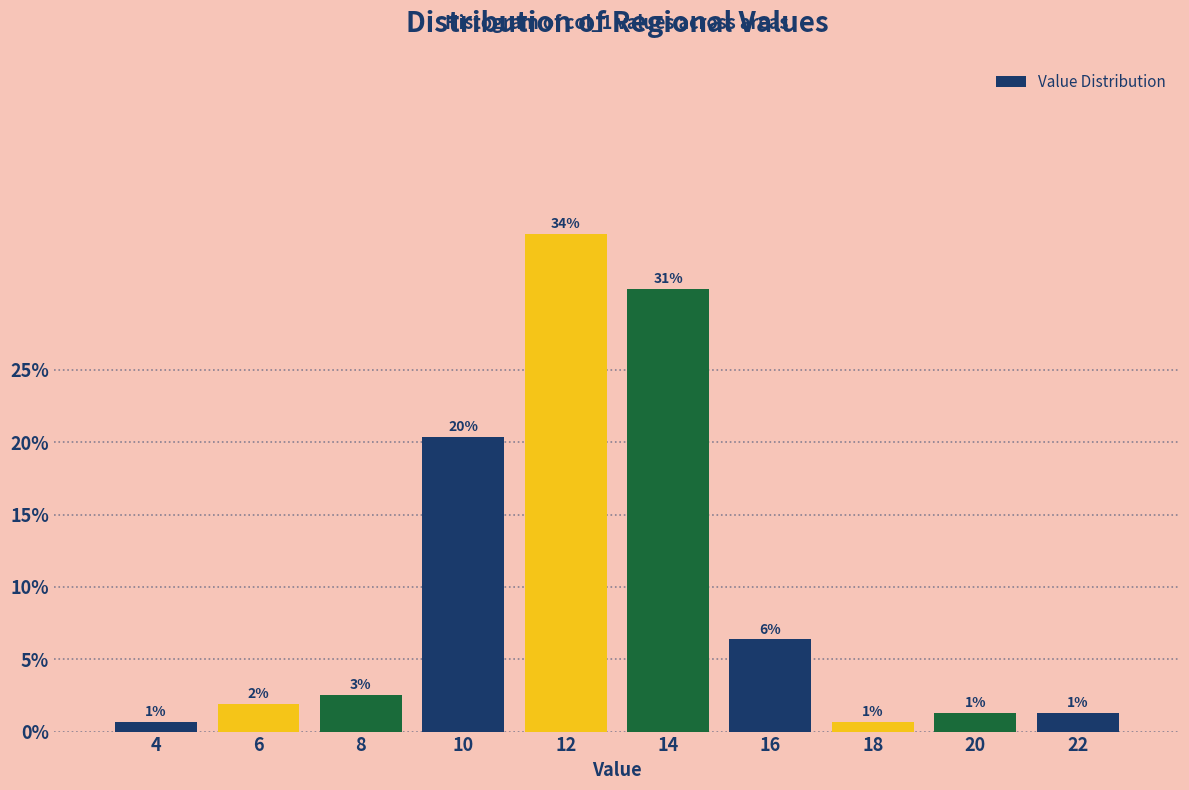

Are the bars horizontal?

No